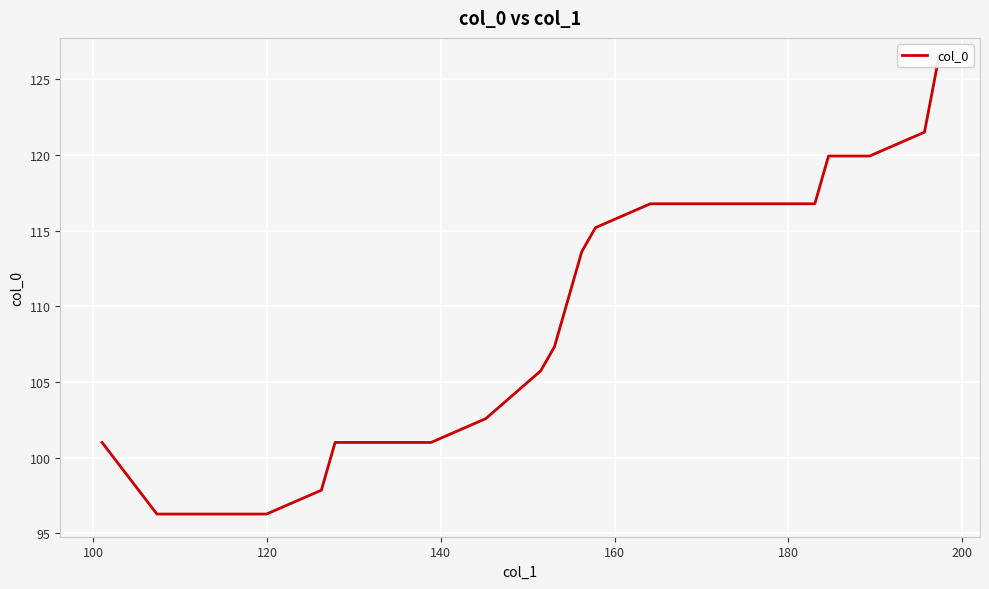

What is the label of the 3rd point from the left?

120